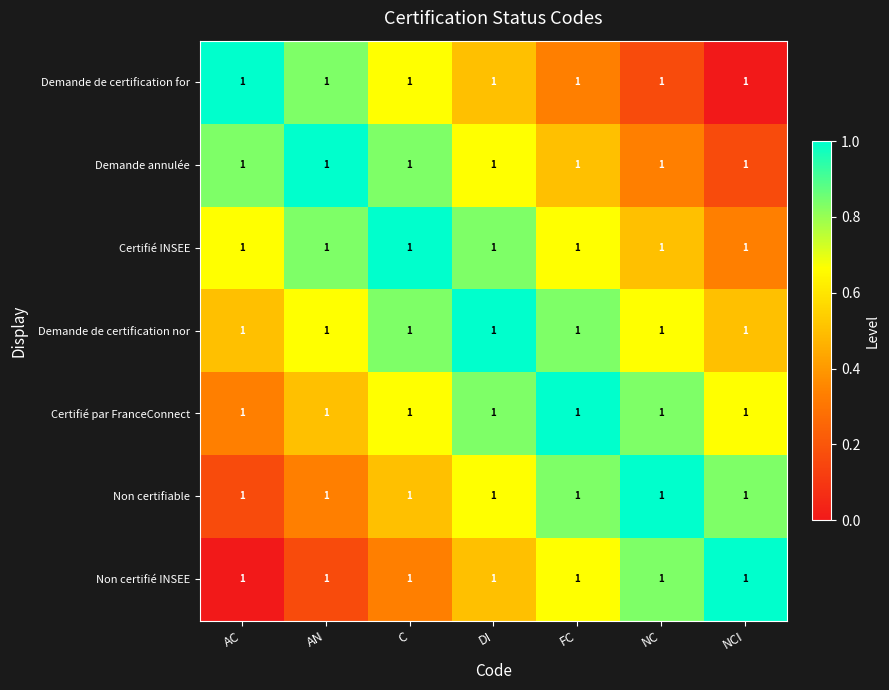

At which label is Non certifiable closest to 0?

AC